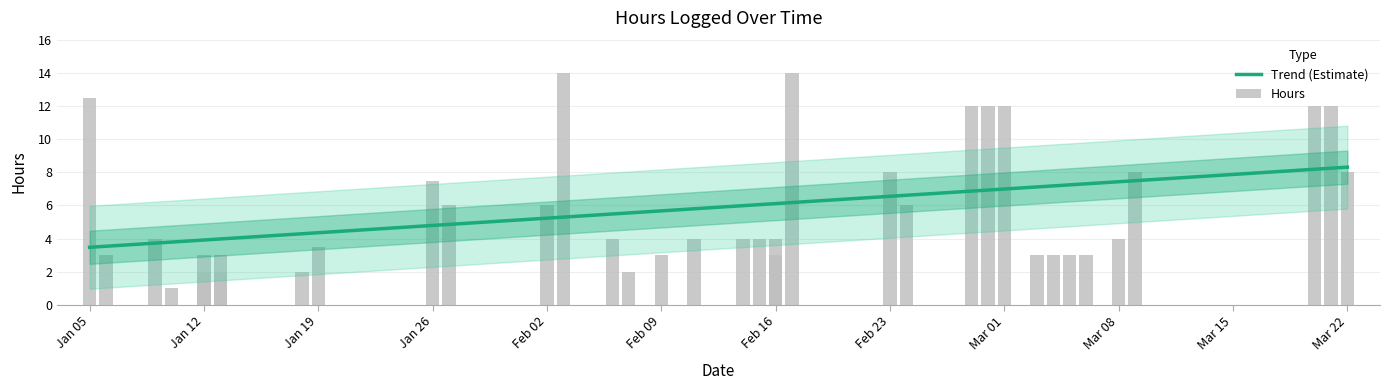

List the labels in order of value, smallest first.

2008-01-10, 2008-01-12, 2008-01-13, 2008-01-18, 2008-02-07, 2008-01-06, 2008-01-12, 2008-01-13, 2008-02-09, 2008-02-16, 2008-02-16, 2008-03-03, 2008-03-04, 2008-03-05, 2008-03-06, 2008-01-19, 2008-01-09, 2008-02-06, 2008-02-11, 2008-02-14, 2008-02-15, 2008-02-16, 2008-03-08, 2008-01-27, 2008-02-02, 2008-02-24, 2008-01-26, 2008-02-23, 2008-03-09, 2008-03-22, 2008-02-28, 2008-02-29, 2008-03-01, 2008-03-20, 2008-03-21, 2008-01-05, 2008-02-03, 2008-02-17